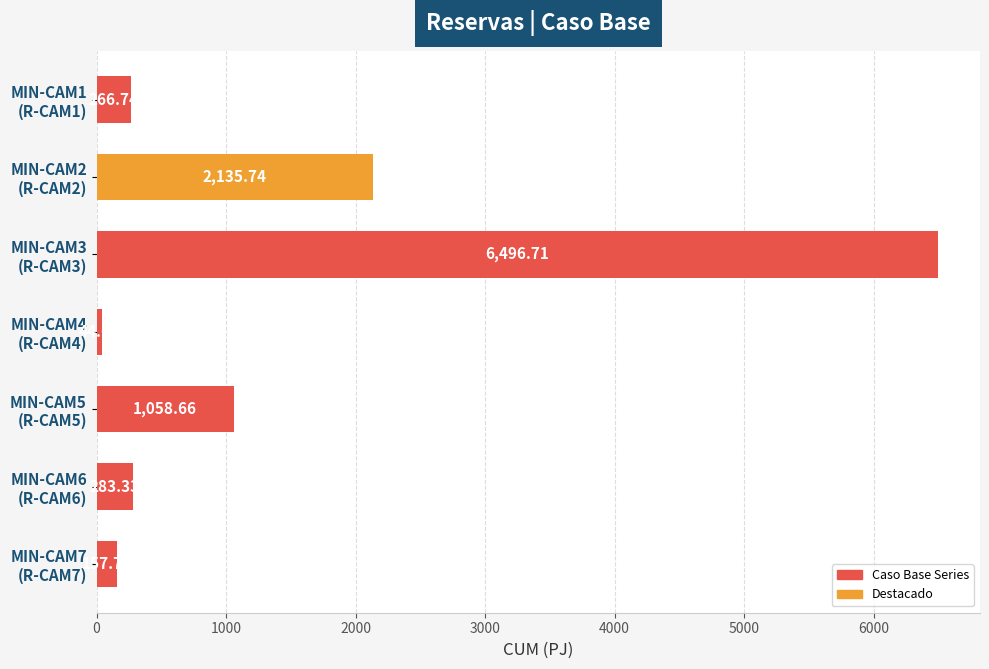

What is the average value?

1491.9